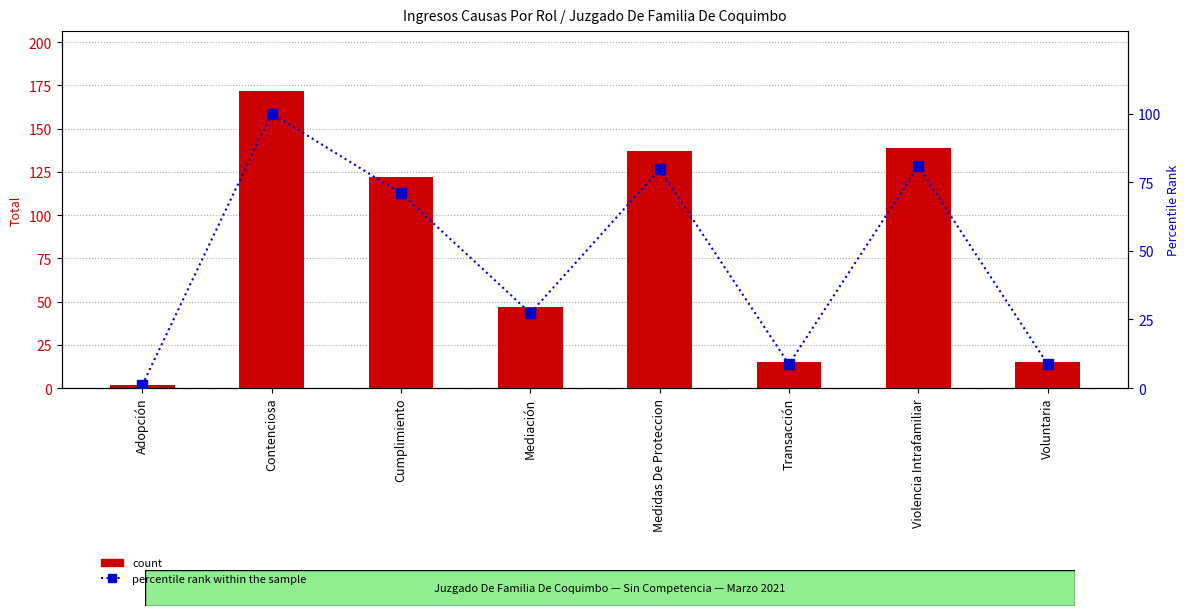

What is the difference between the maximum and minimum values in the count series?

170.0